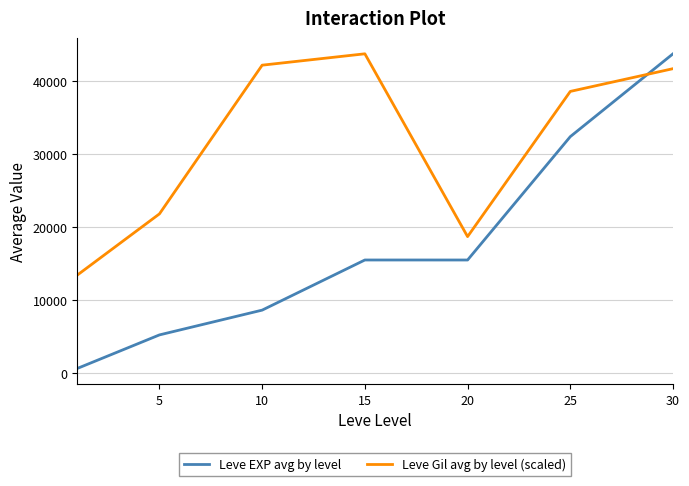

Which series has the largest range (max minus min)?

Leve EXP avg by level